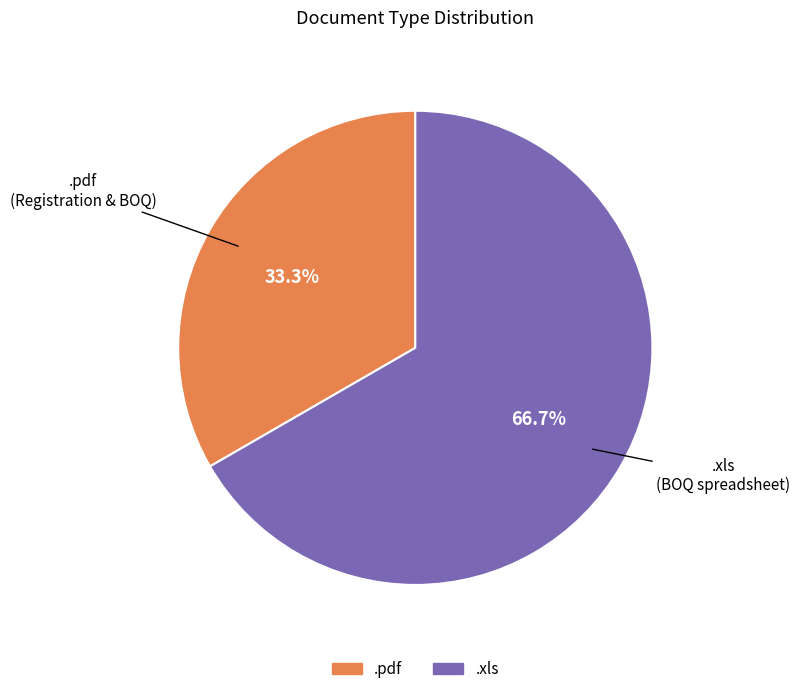

Approximately how many times larger is the value at .pdf compared to .xls?

0.5